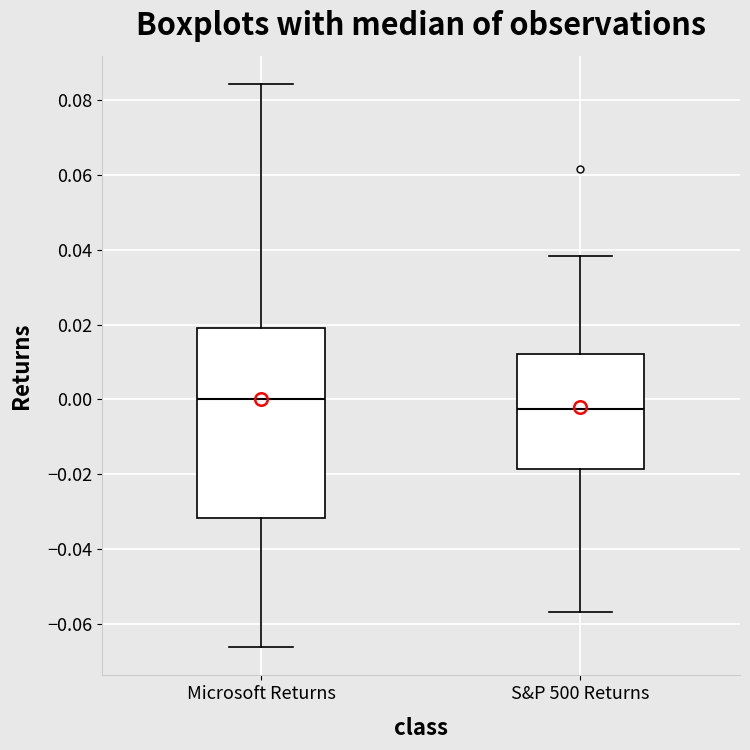

Reading left to right, transcribe this box plot: for each box, give where its median line is, the range the box spans, and where its two whiskers end, as read against the y-axis. The values are not printed on the chart, so give them approximately, as read against the axis.

Microsoft Returns: median 0.000, box -0.032 to 0.018, whiskers -0.066 to 0.084
S&P 500 Returns: median -0.002, box -0.018 to 0.012, whiskers -0.056 to 0.038